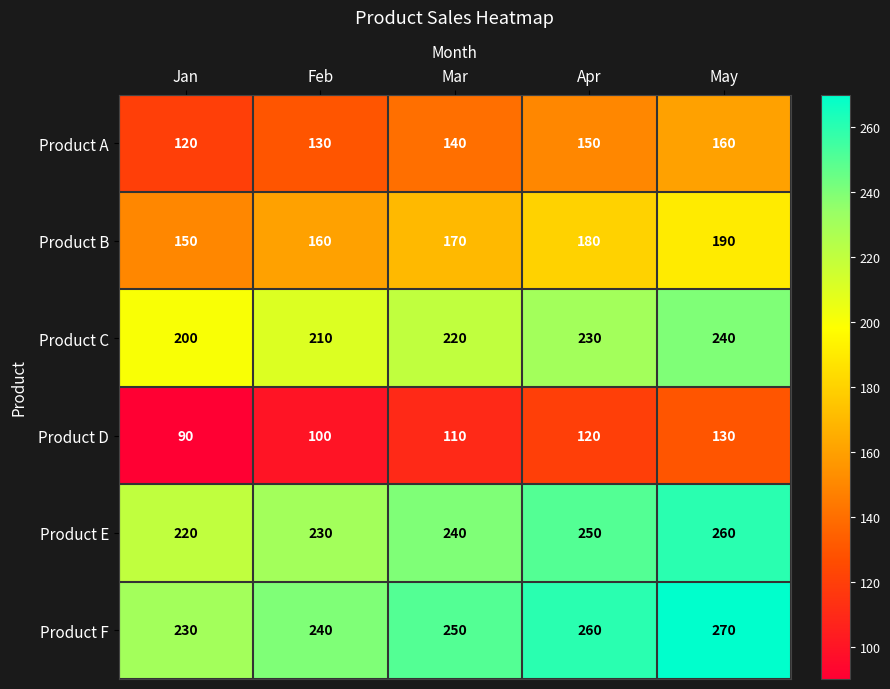

What is the spread (max minus min) of values at Apr?

140